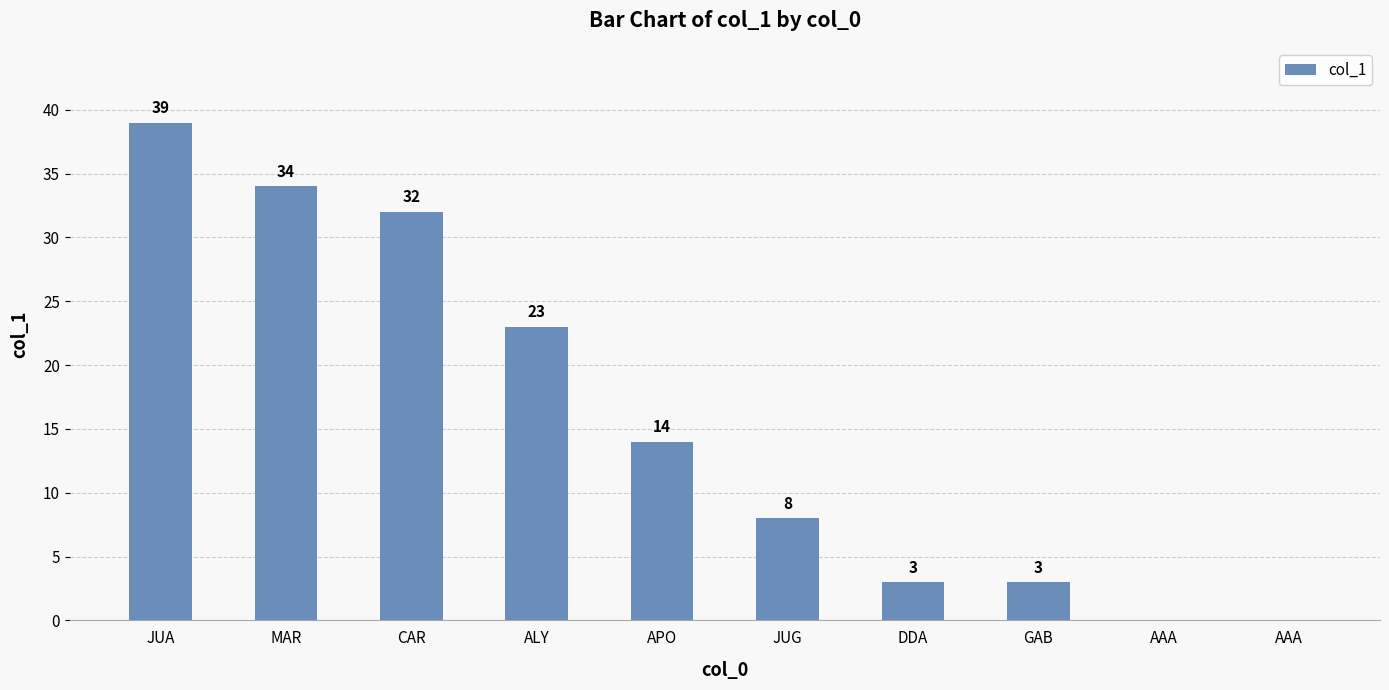

How many values are above zero?

8